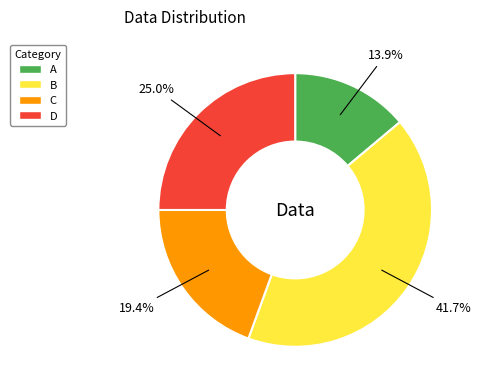

Approximately how many times larger is the value at A compared to C?

0.7